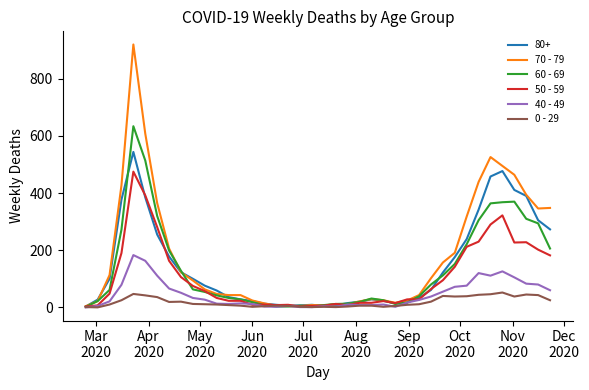

Which series has the widest spread of values?

70 - 79